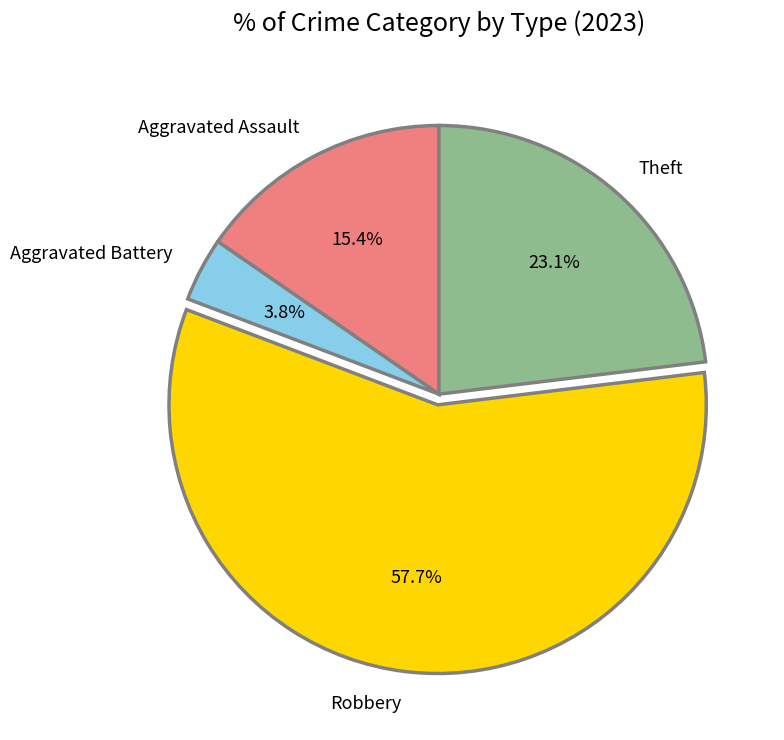

Is it true that Theft is 23% of the pie?

True